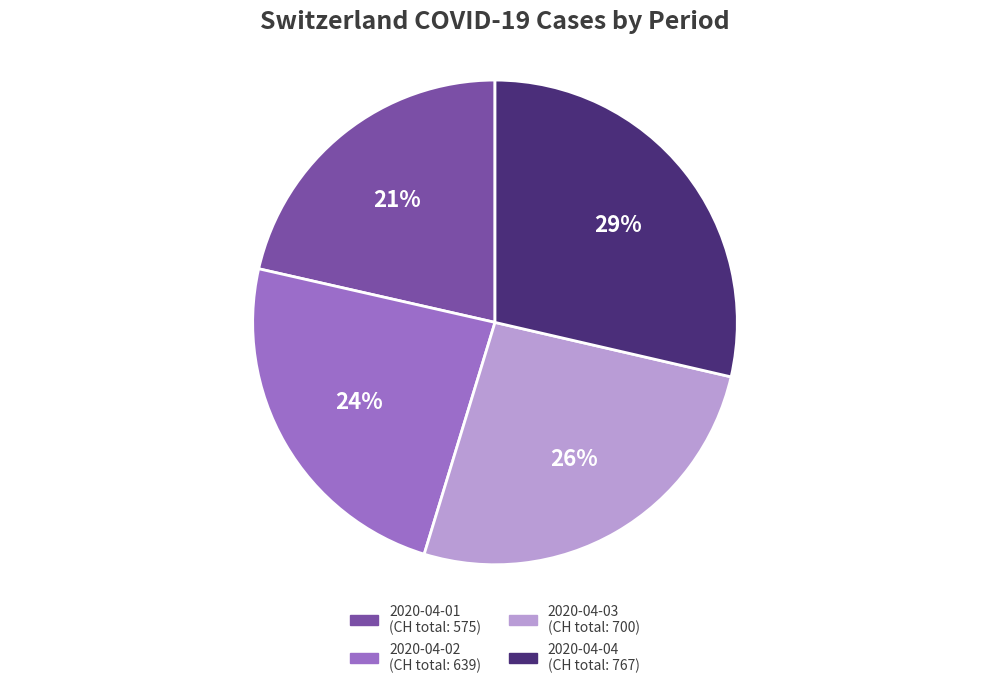

Count the number of slices in the pie.

4